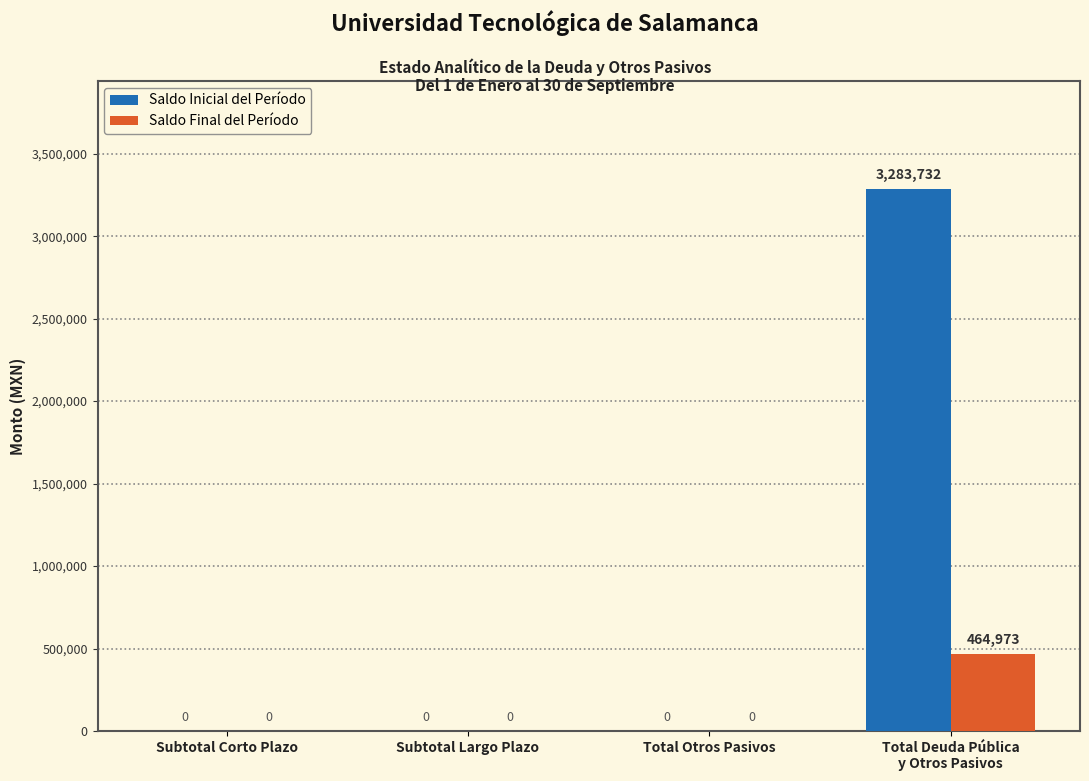

True or false: Saldo Inicial del Período has a value of -1207496.6 at Subtotal Corto Plazo.

False